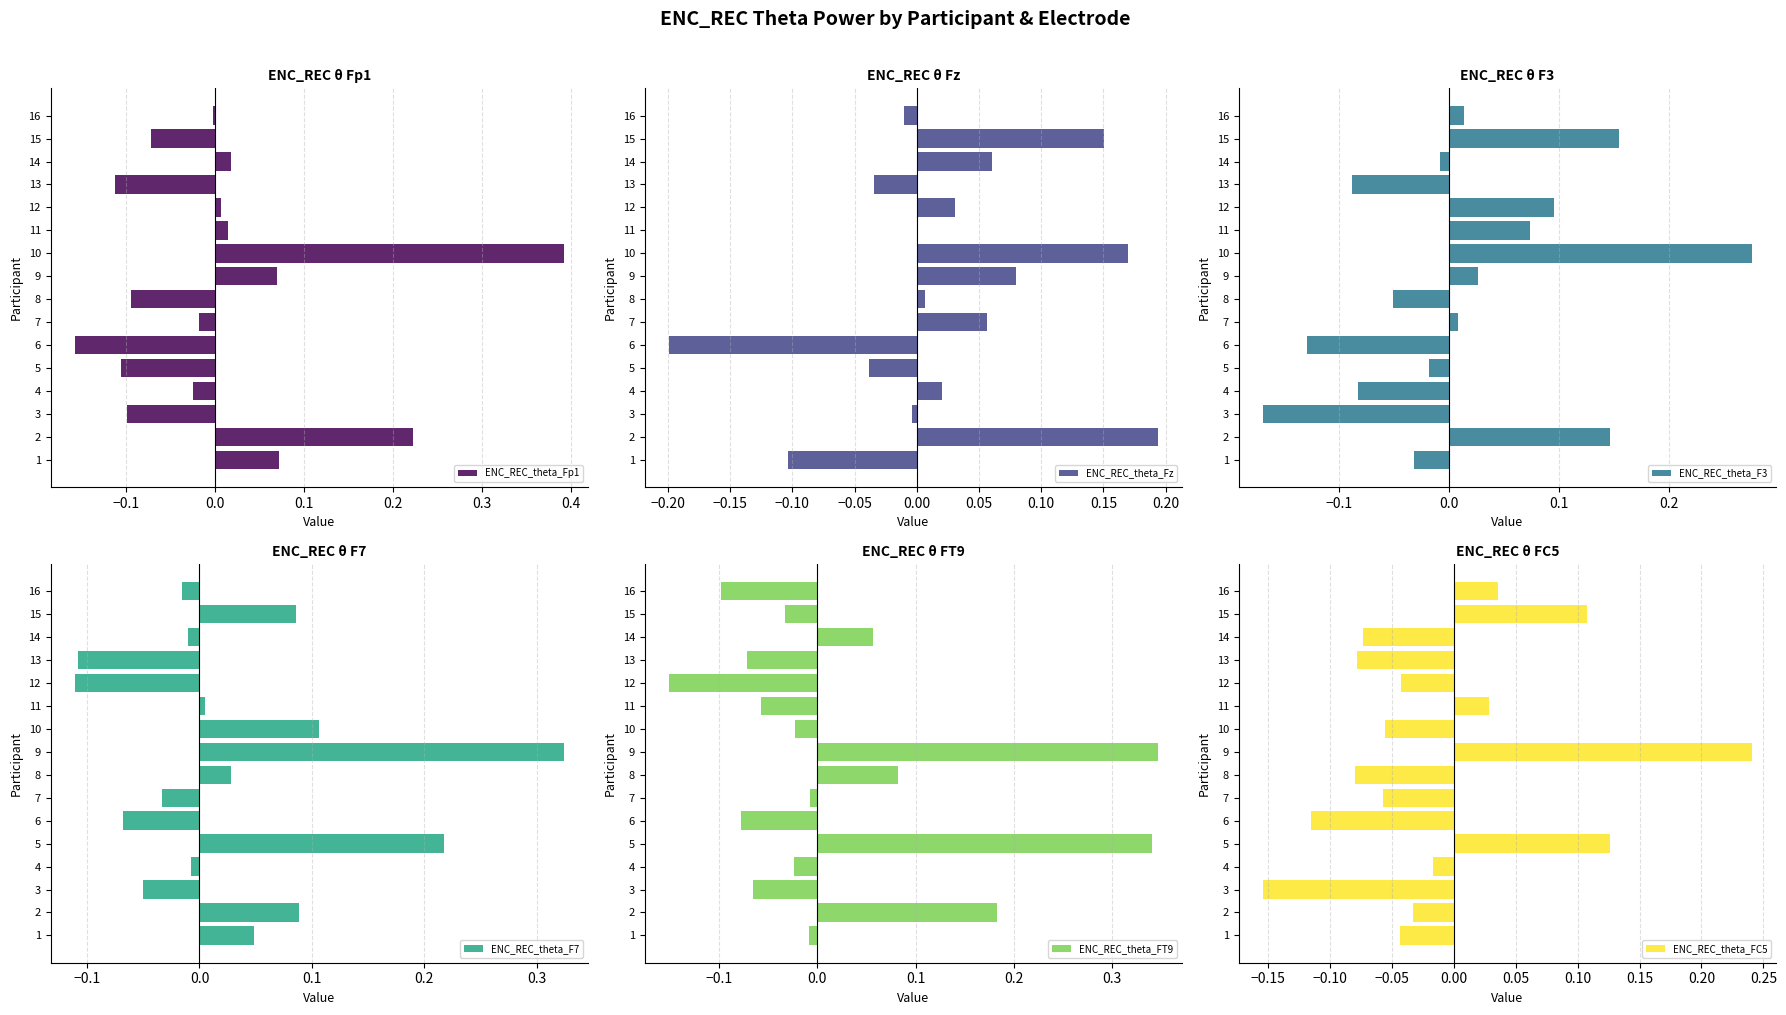

Reading right to left, transcribe all the data shown in this chart.

ENC_REC_theta_Fp1: -0.0	-0.1	0.0	-0.1	0.0	0.0	0.4	0.1	-0.1	-0.0	-0.2	-0.1	-0.0	-0.1	0.2	0.1
ENC_REC_theta_Fz: -0.0	0.2	0.1	-0.0	0.0	0.0	0.2	0.1	0.0	0.1	-0.2	-0.0	0.0	-0.0	0.2	-0.1
ENC_REC_theta_F3: 0.0	0.2	-0.0	-0.1	0.1	0.1	0.3	0.0	-0.1	0.0	-0.1	-0.0	-0.1	-0.2	0.1	-0.0
ENC_REC_theta_F7: -0.0	0.1	-0.0	-0.1	-0.1	0.0	0.1	0.3	0.0	-0.0	-0.1	0.2	-0.0	-0.1	0.1	0.0
ENC_REC_theta_FT9: -0.1	-0.0	0.1	-0.1	-0.2	-0.1	-0.0	0.3	0.1	-0.0	-0.1	0.3	-0.0	-0.1	0.2	-0.0
ENC_REC_theta_FC5: 0.0	0.1	-0.1	-0.1	-0.0	0.0	-0.1	0.2	-0.1	-0.1	-0.1	0.1	-0.0	-0.2	-0.0	-0.0